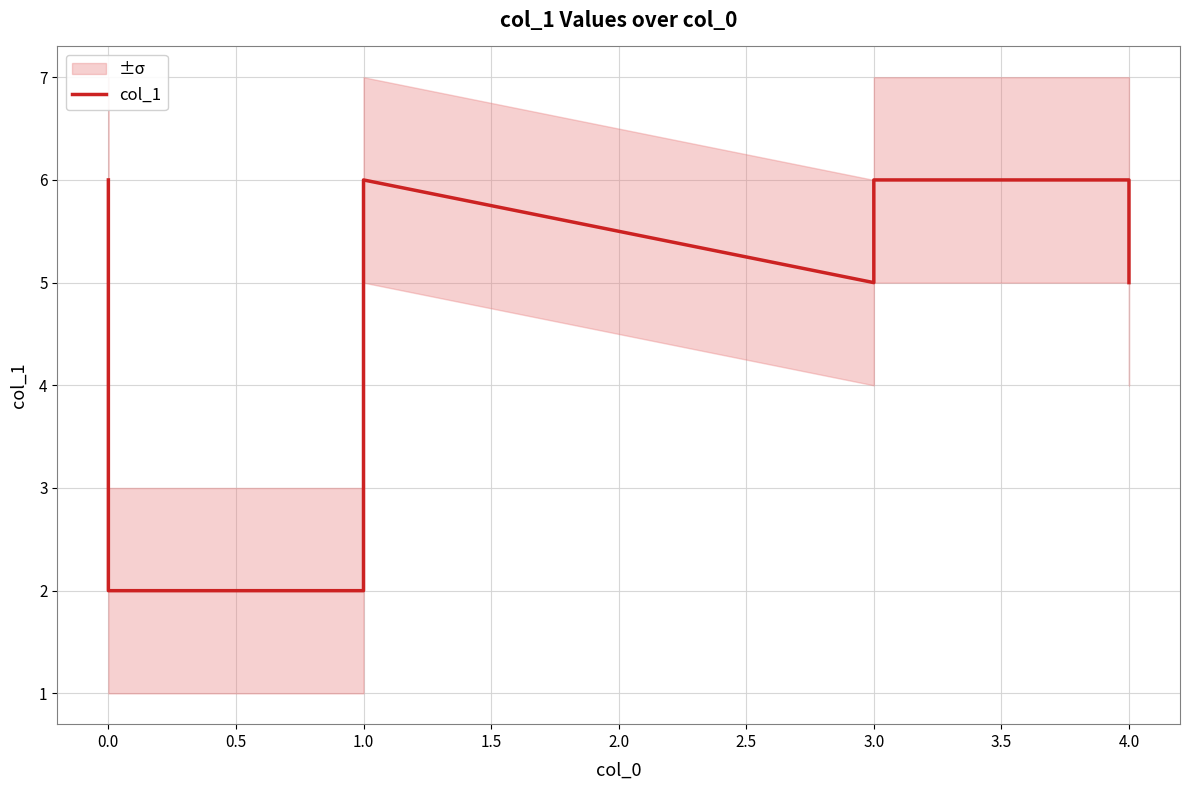

Count the values in the range 3 to 6.

7